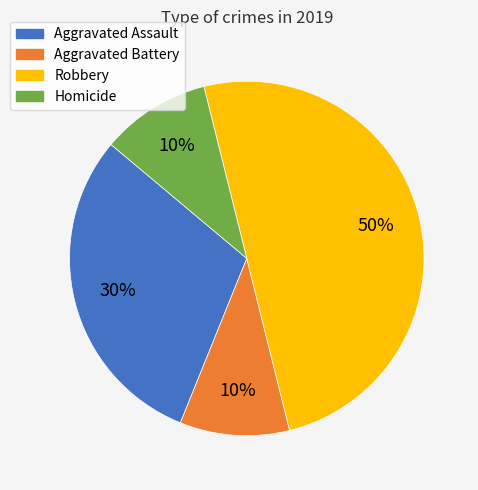

To the nearest percent, what is the difference between the largest and smallest slice percentages?

40%